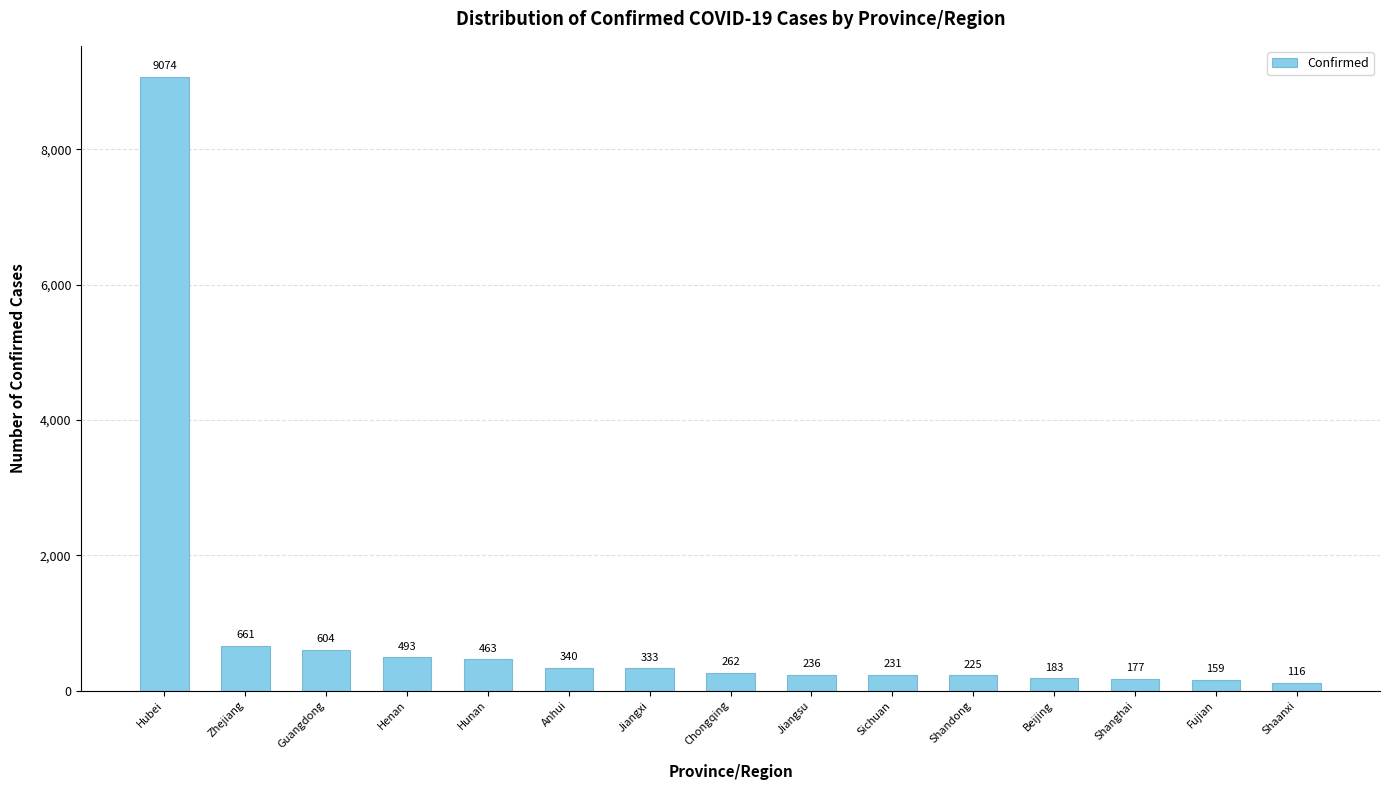

Does the chart contain stacked bars?

No